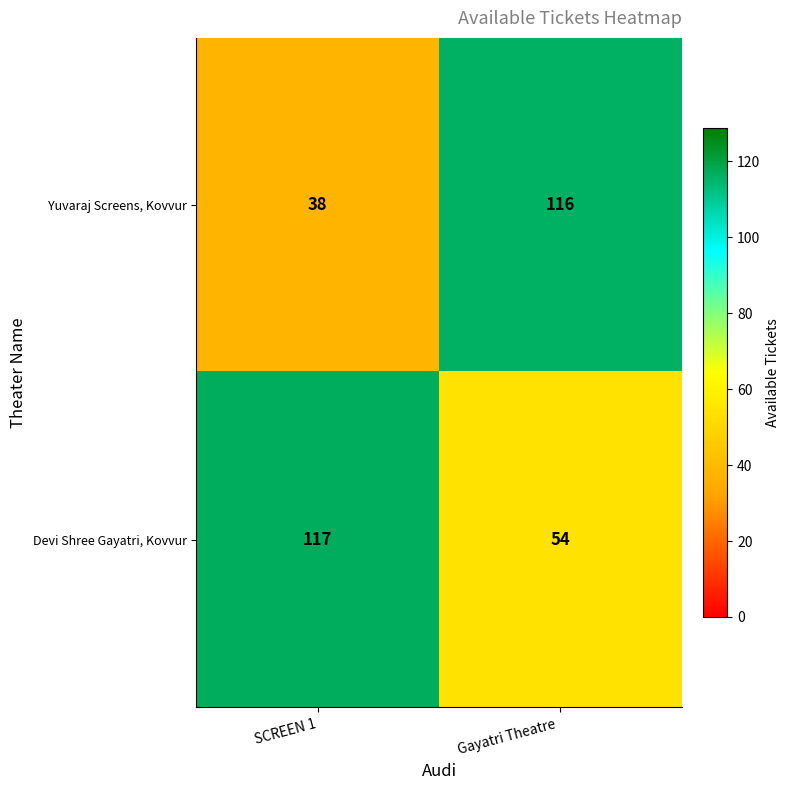

Read the Yuvaraj Screens, Kovvur value at SCREEN 1.

38